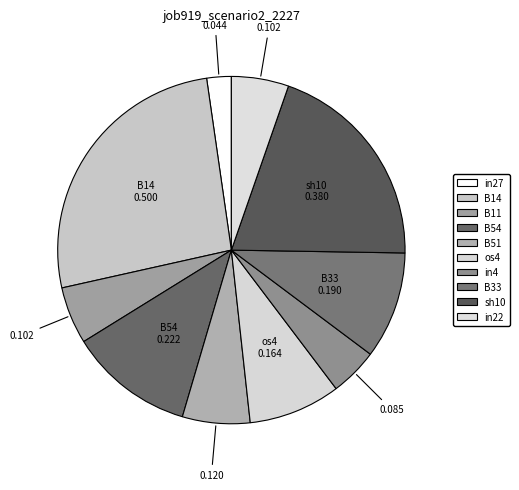

To the nearest percent, what is the difference between the largest and smallest slice percentages?

24%